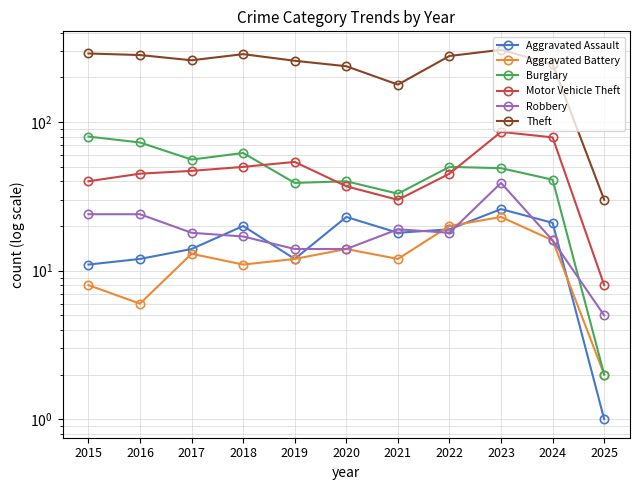

List the series in order of their peak value, lowest first.

Aggravated Battery, Aggravated Assault, Robbery, Burglary, Motor Vehicle Theft, Theft